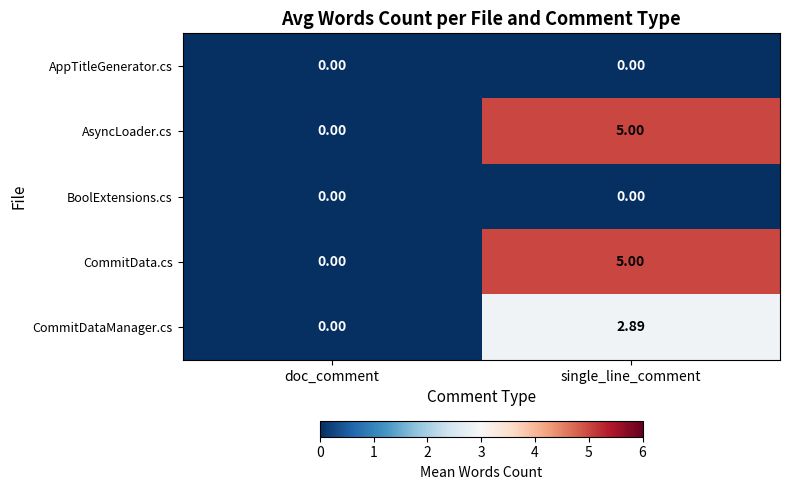

Which category has the highest value in the CommitData.cs series?

single_line_comment